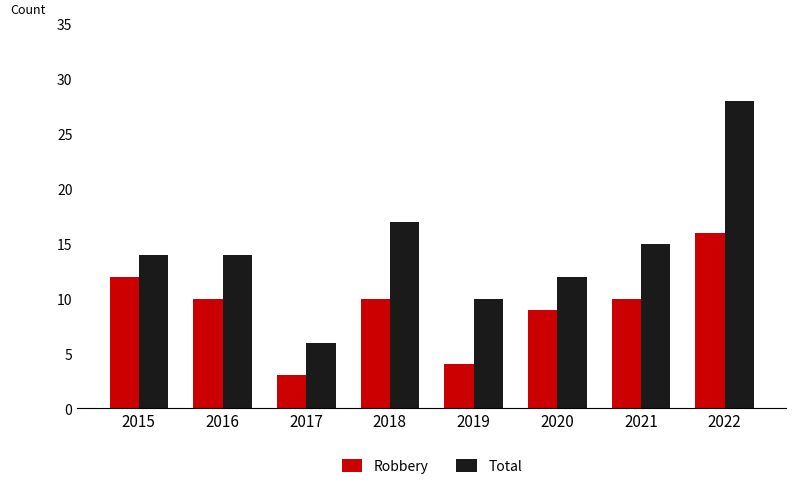

What is the total value across all series at 2016?

24